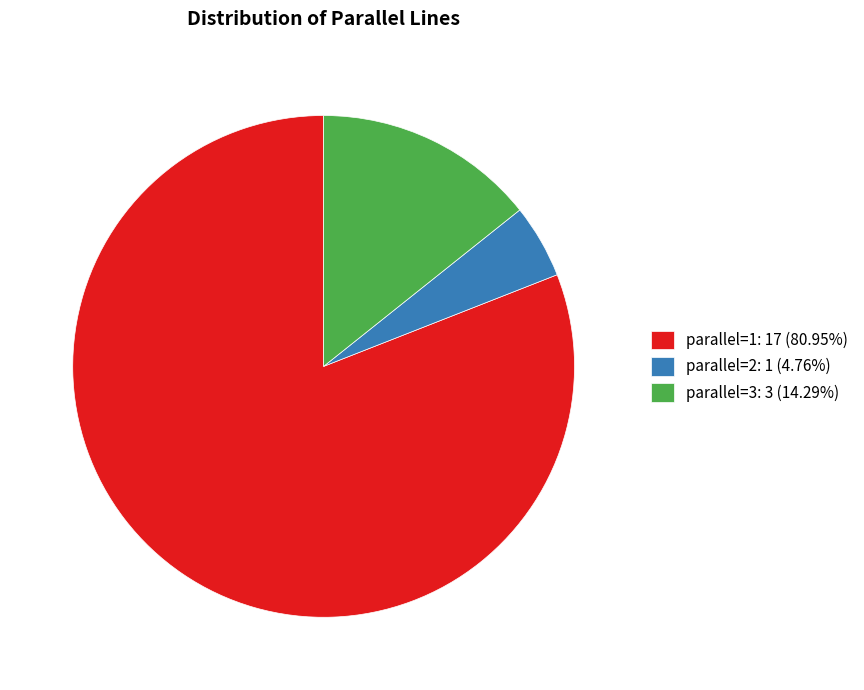

Is it true that parallel=3 is 14% of the pie?

True